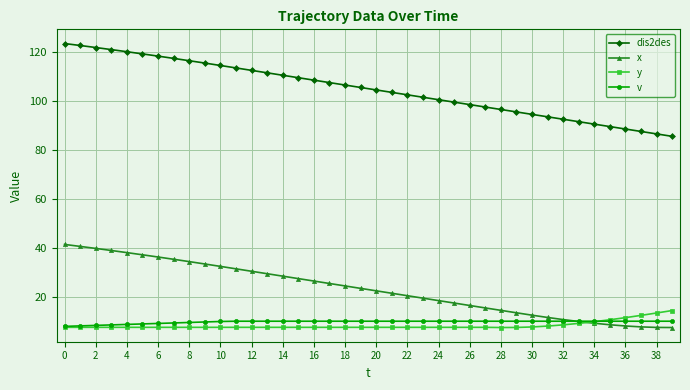

What is the value of the dis2des point at the 13th from the left?

112.6